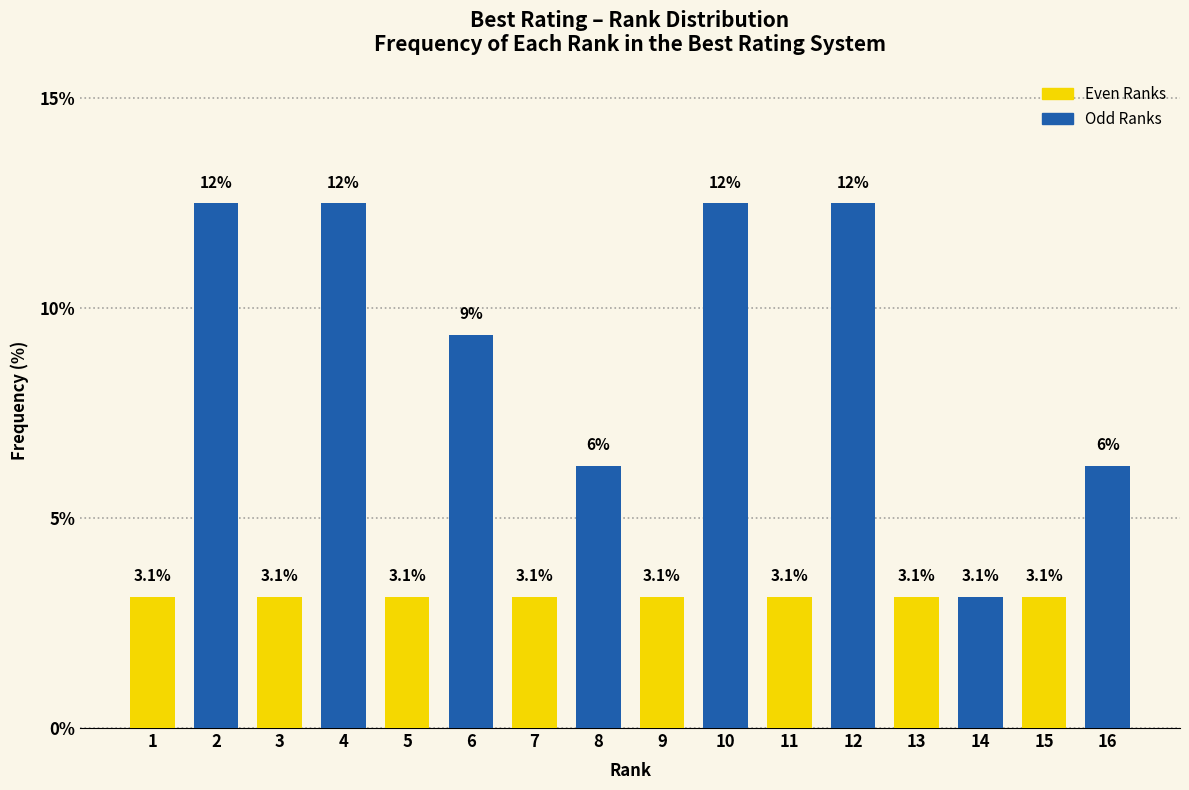

What is the value of the 10th bar from the left?

12.5